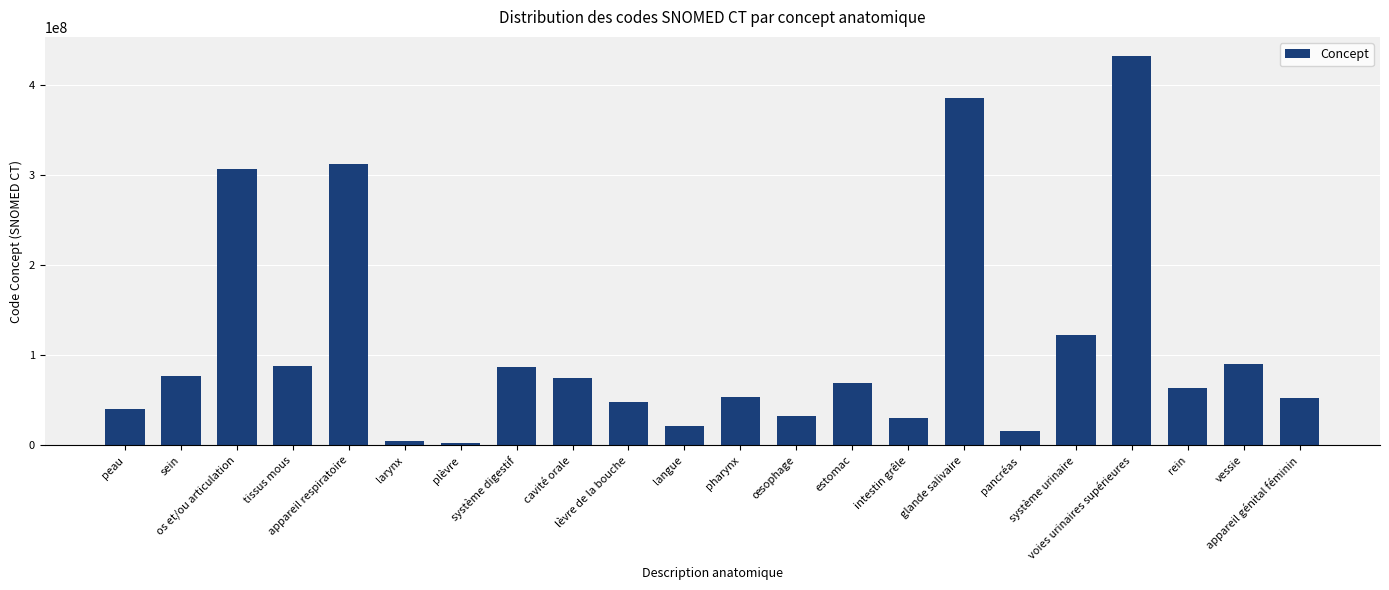

What is the change in value from os et/ou articulation to pancréas?

-290944991